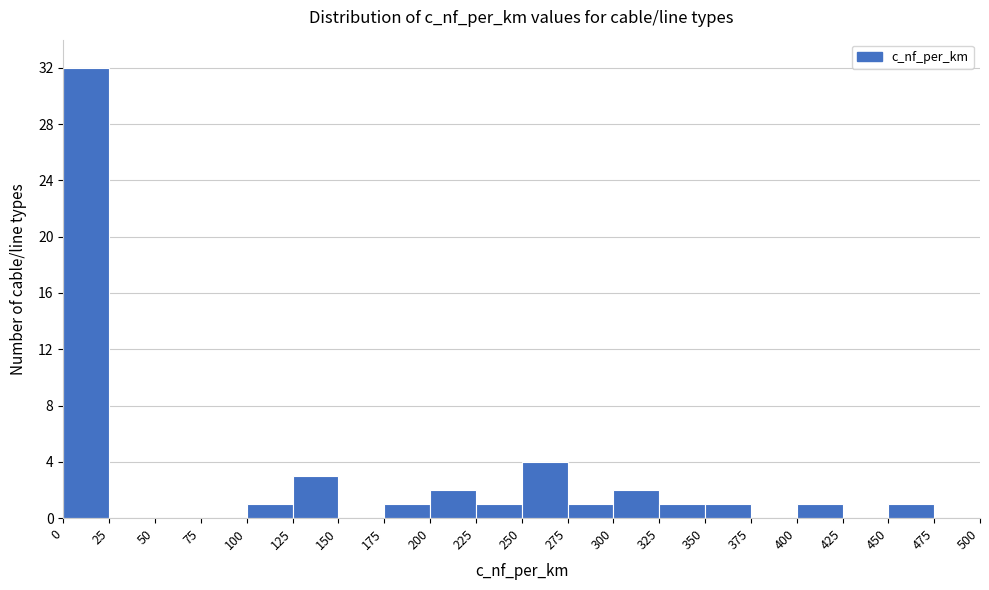

What is the height of the bar covering 450 to 475 on the x-axis? The values are not printed on the chart, so give them approximately, as read against the axis.

1